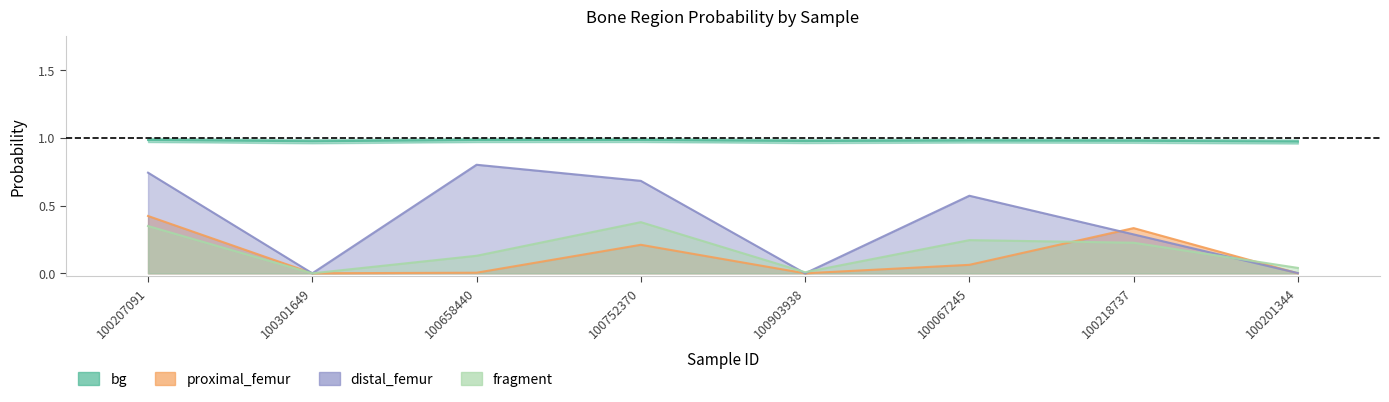

List the labels in order of proximal_femur value, smallest first.

100201344, 100903938, 100301649, 100658440, 100067245, 100752370, 100218737, 100207091